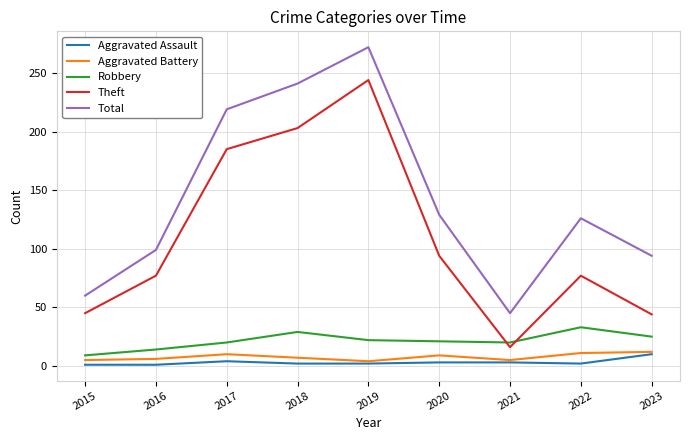

True or false: Aggravated Battery and Total intersect in this chart.

False